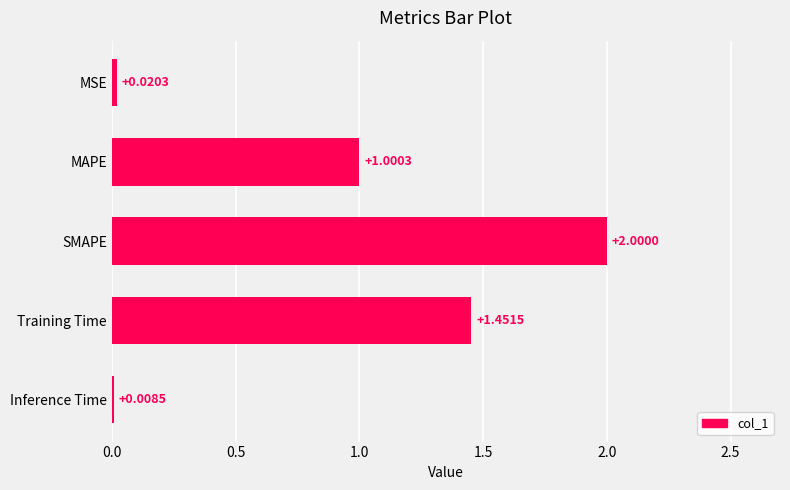

Which has a higher value, MAPE or SMAPE?

SMAPE